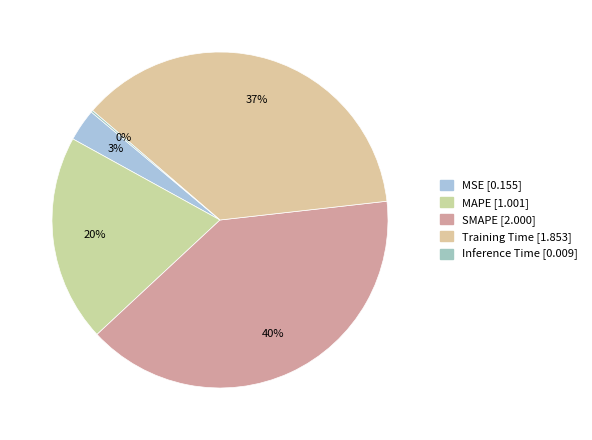

What is the change in value from MSE to Training Time?

+1.7